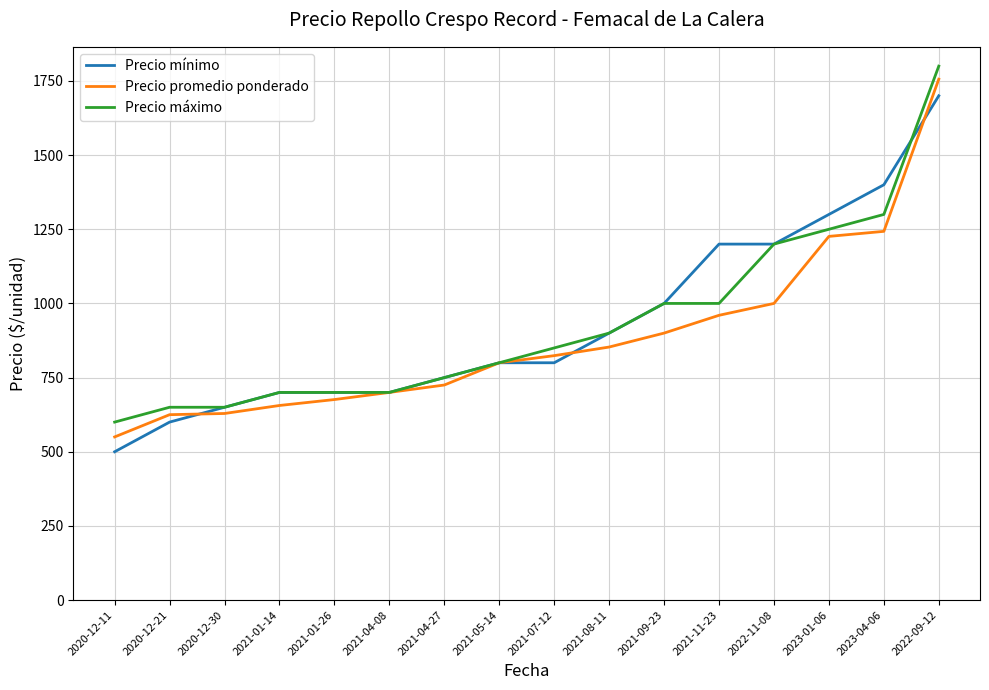

What is the total value across all series at 2023-01-06?

3776